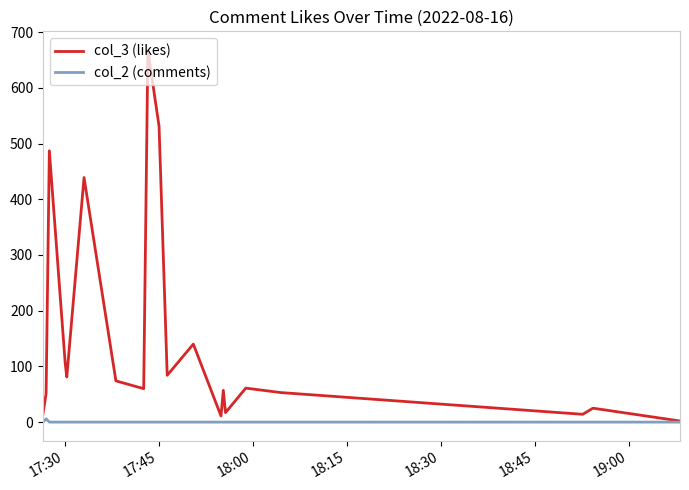

Which series has the largest total across all categories?

col_3 (likes)